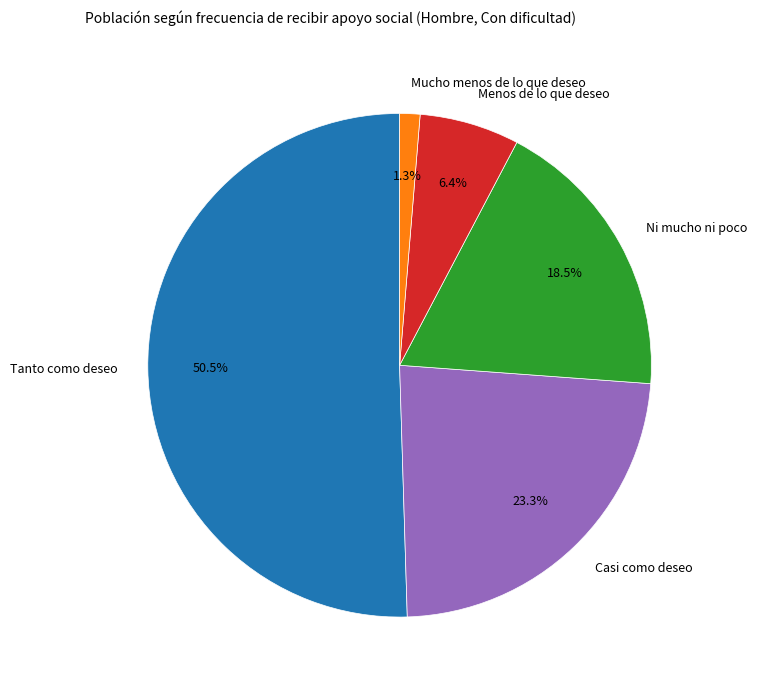

How much of the chart is everything except Menos de lo que deseo?

93.6%